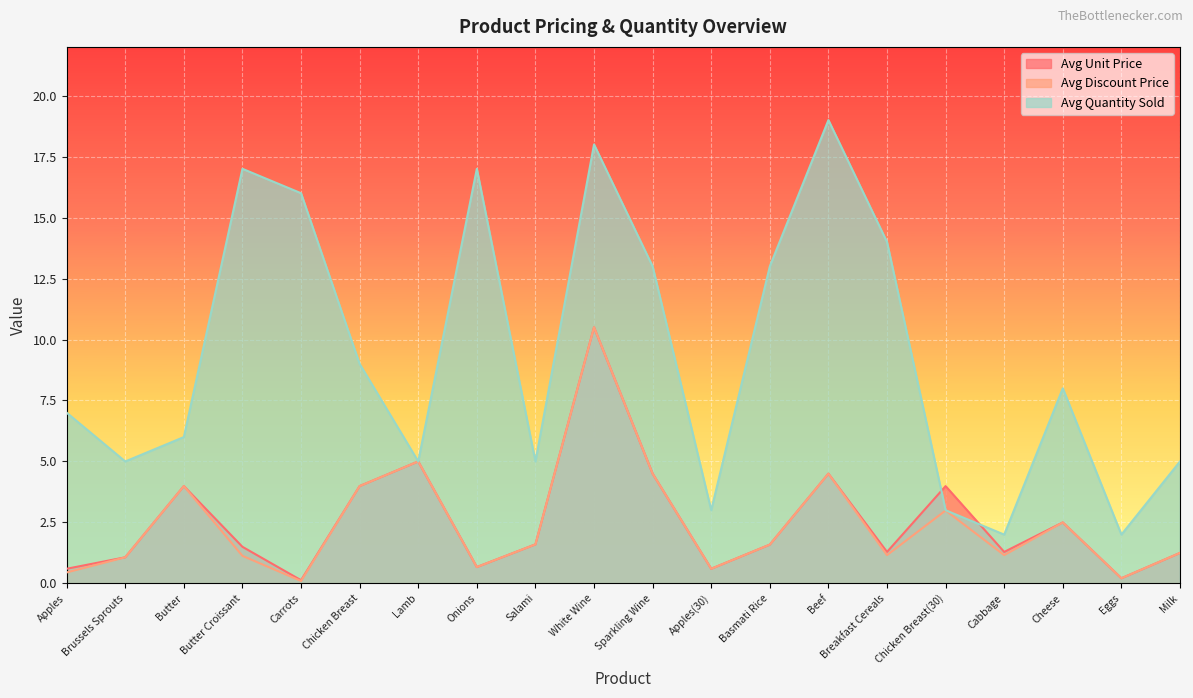

What position from the left is Lamb?

7